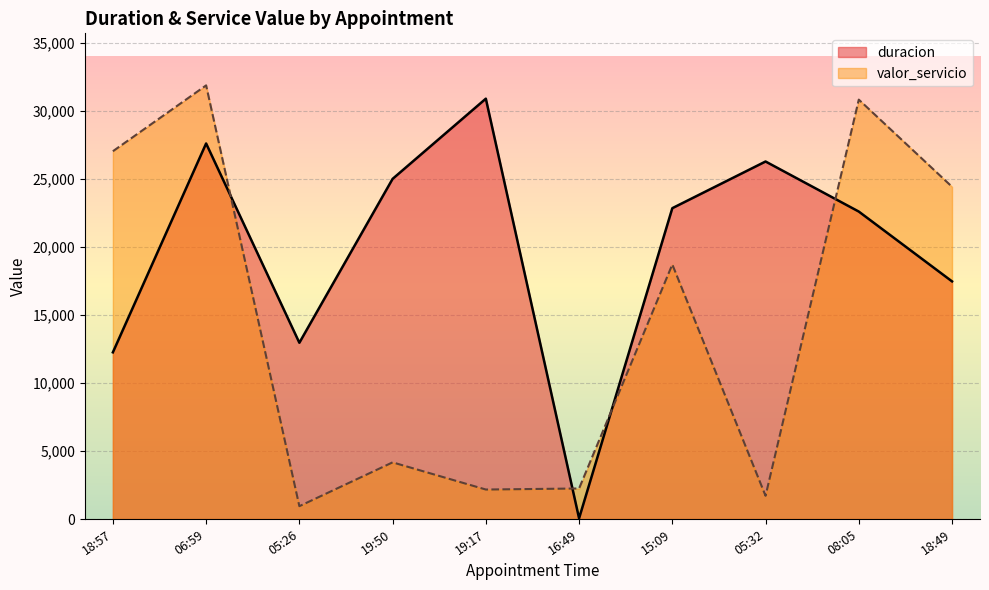

Which series changed the most between 06:59 and 16:49?

valor_servicio